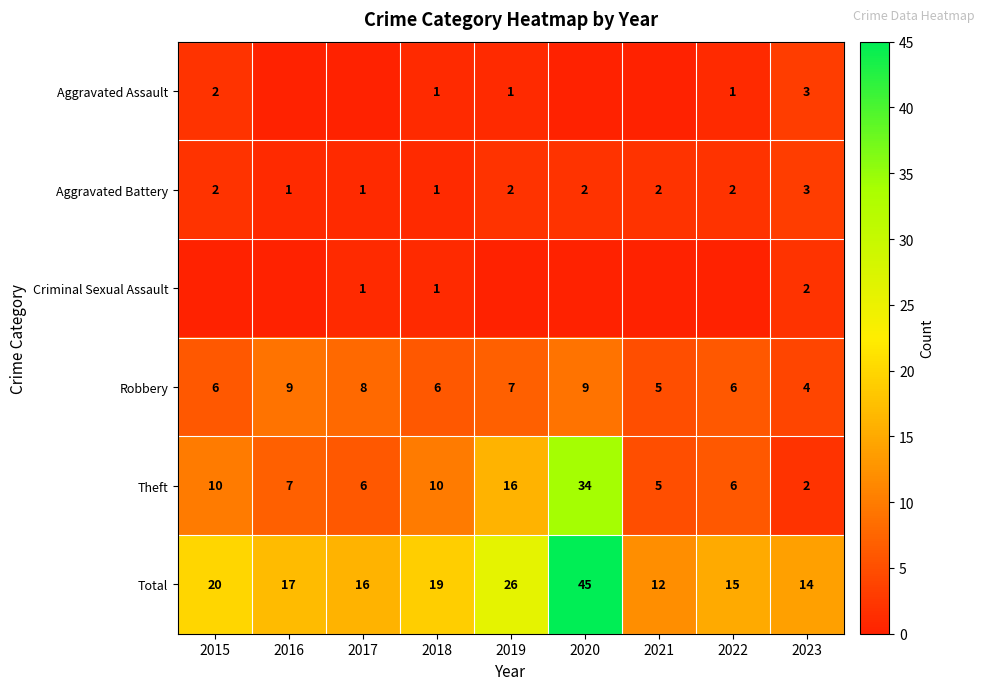

Count the Robbery values in the range 6 to 8.

5